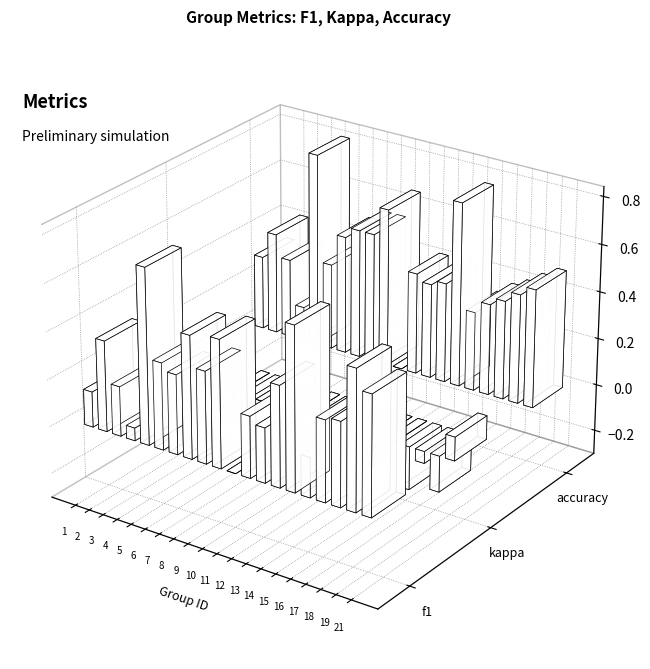

Which label corresponds to the smallest value in the chart?

8